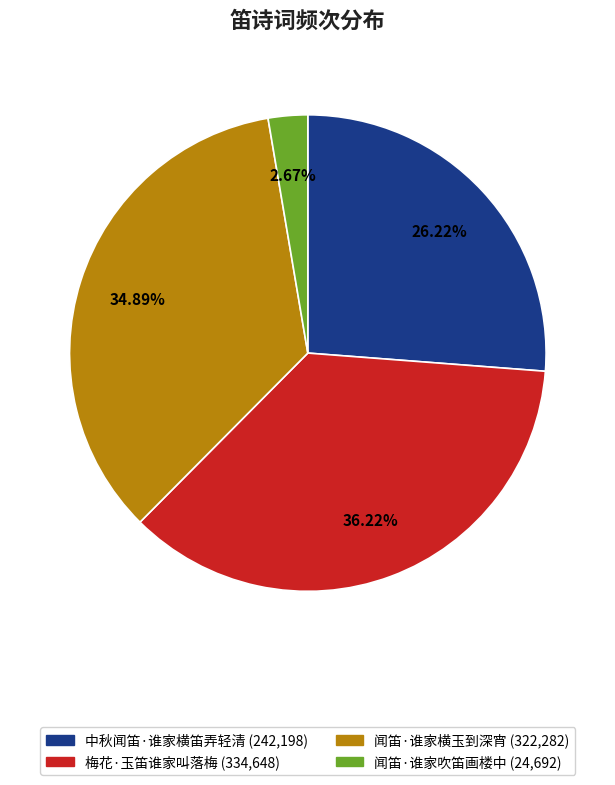

How many slices are in this pie chart?

4